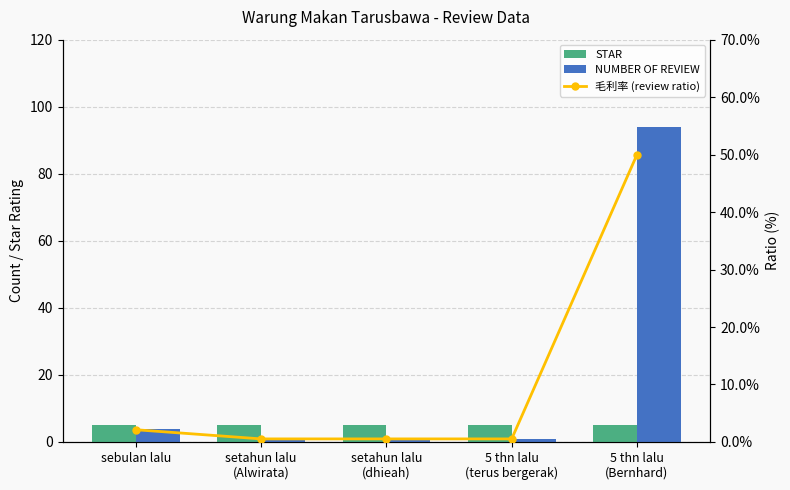

Which series changed the most between 5 thn lalu
(terus bergerak) and 5 thn lalu
(Bernhard)?

NUMBER OF REVIEW